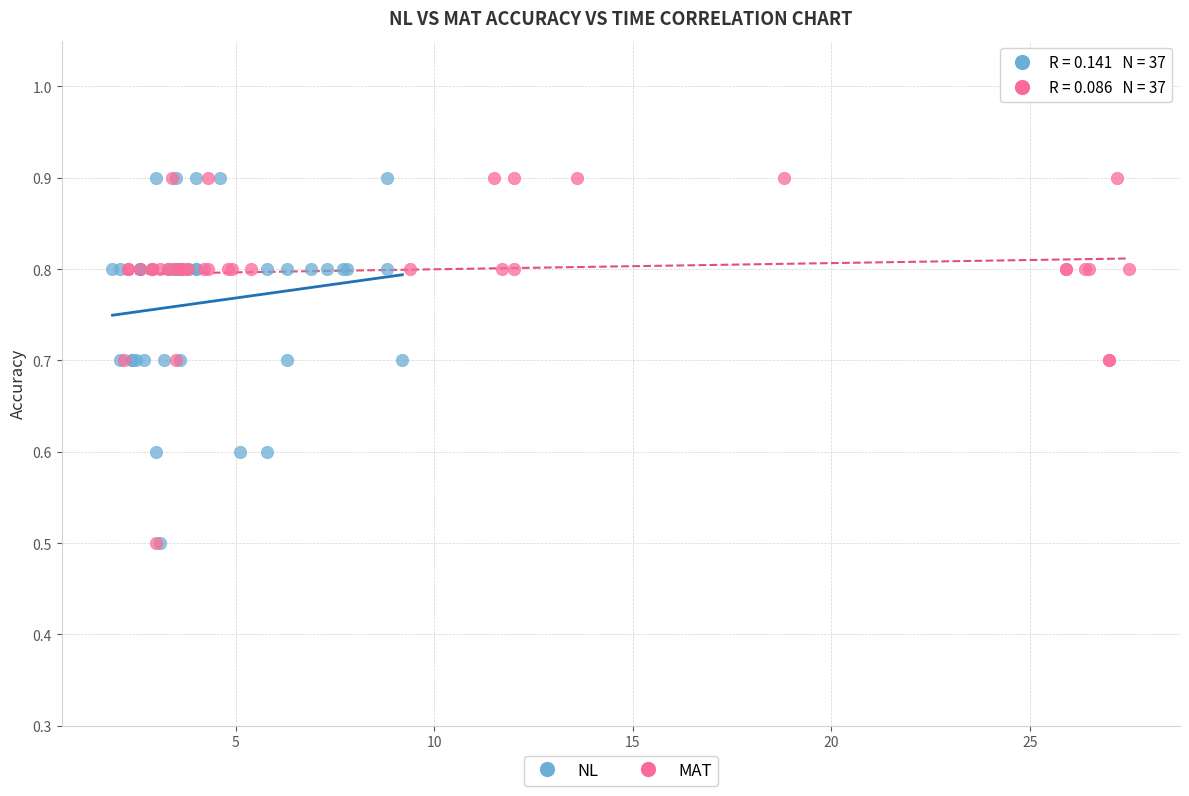

What are all the series names shown in the legend?

NL, MAT